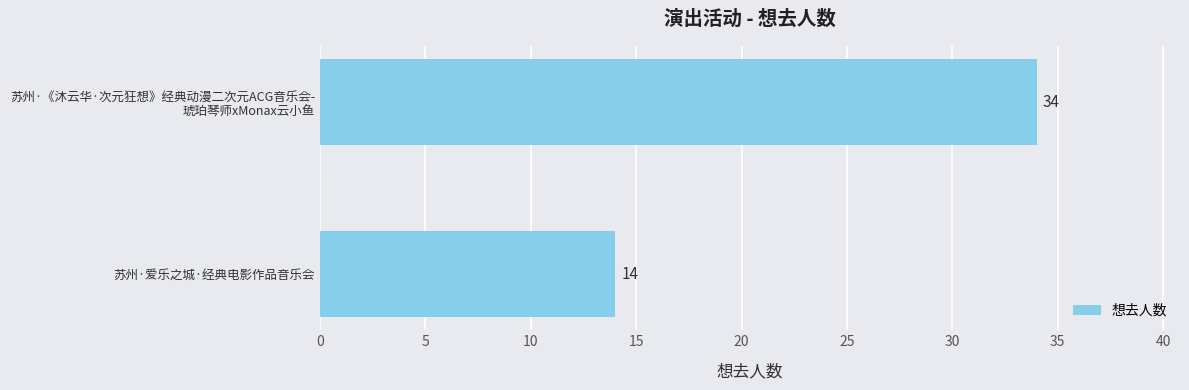

Is it true that the value at 苏州·爱乐之城·经典电影作品音乐会 is 21?

False